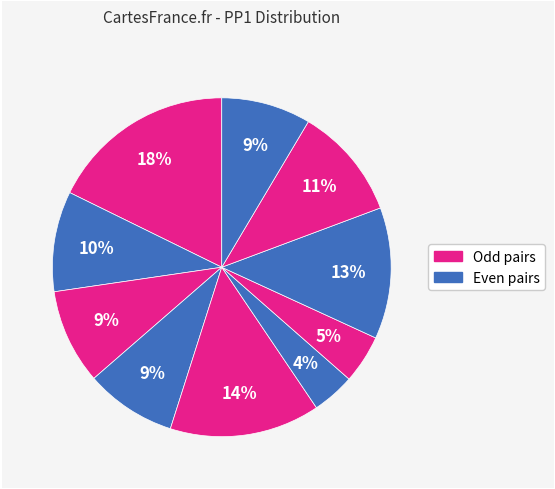

To the nearest percent, what is the difference between the largest and smallest slice percentages?

14%